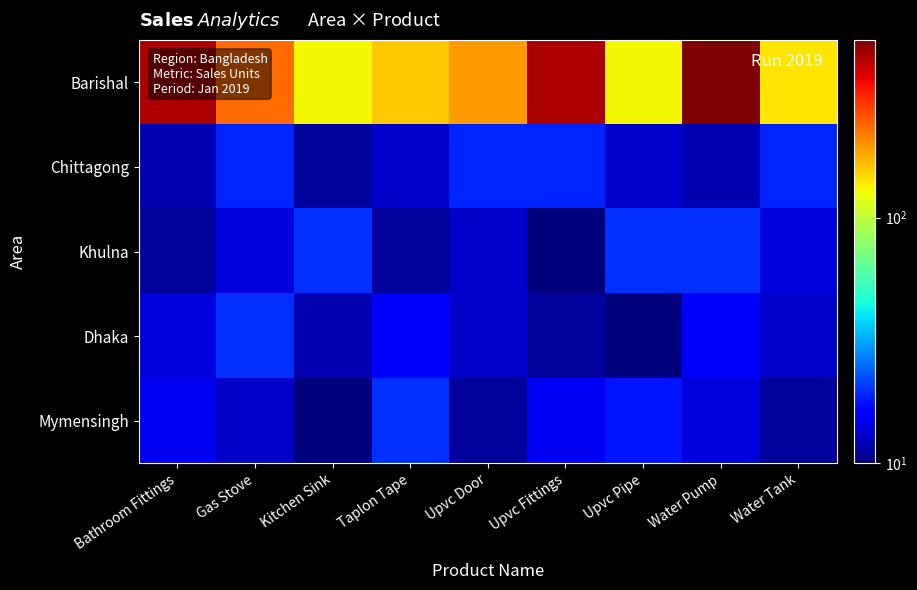

What is the spread (max minus min) of values at Bathroom Fittings?

439